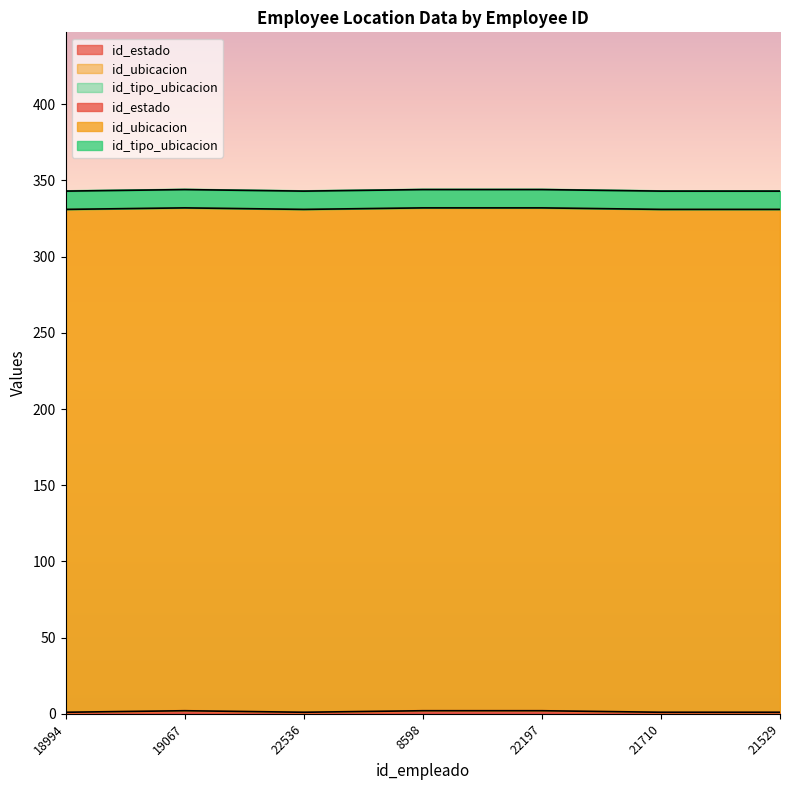

What is the minimum value for id_estado?

1